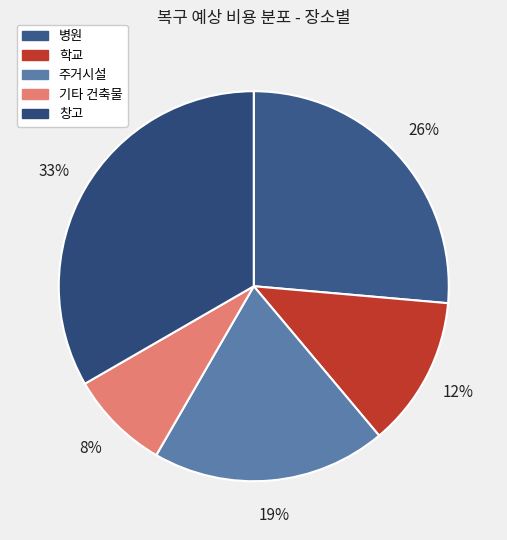

Approximately how many times larger is the value at 학교 compared to 병원?

0.5